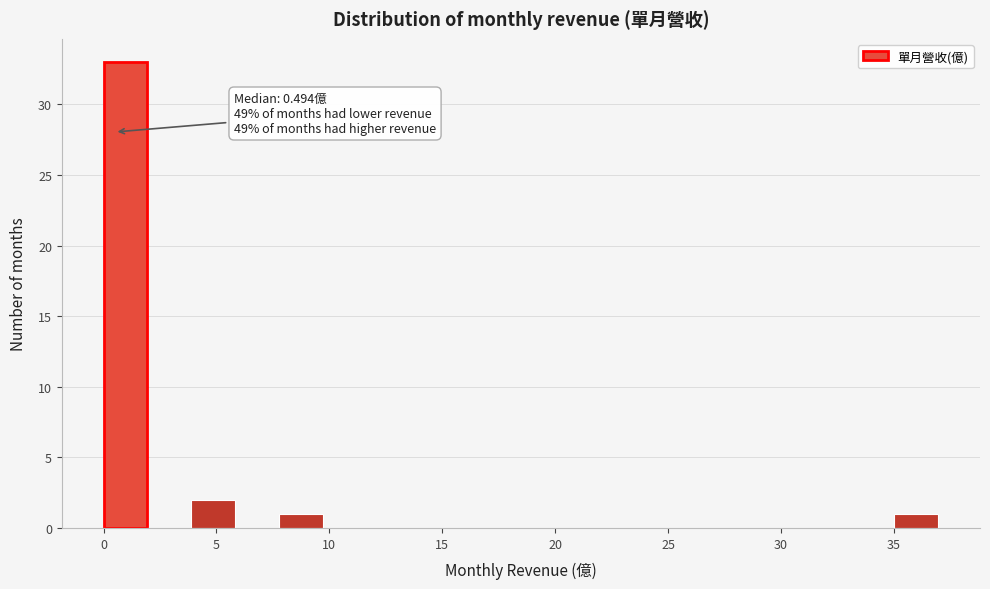

Read against the x-axis, roughly where is the centre of the tallest bar?

1.0